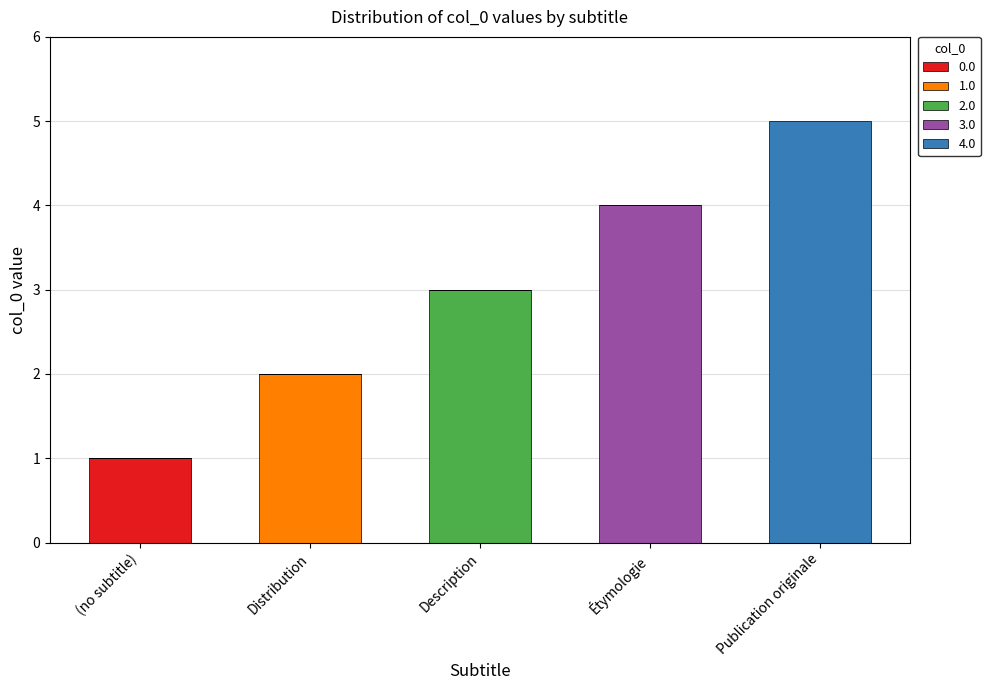

How many distinct data groups are displayed?

5